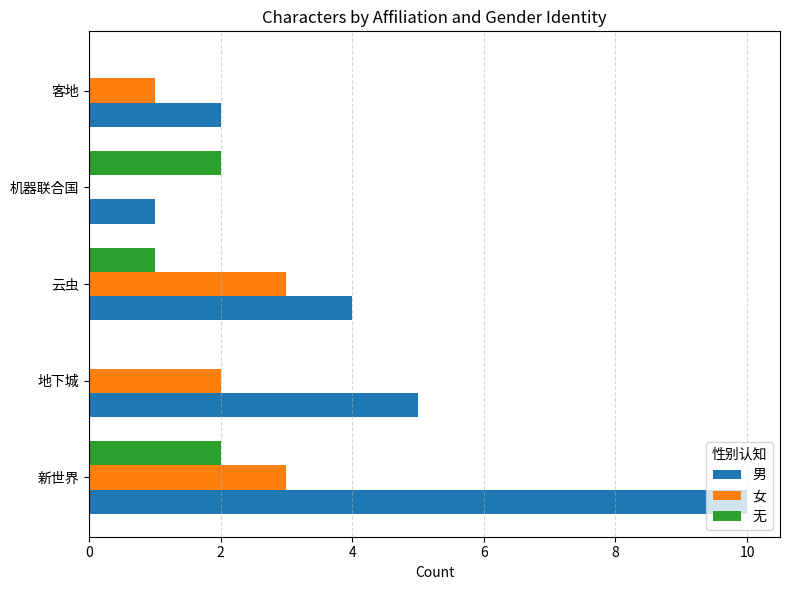

True or false: 女 has a value of -1 at 机器联合国.

False